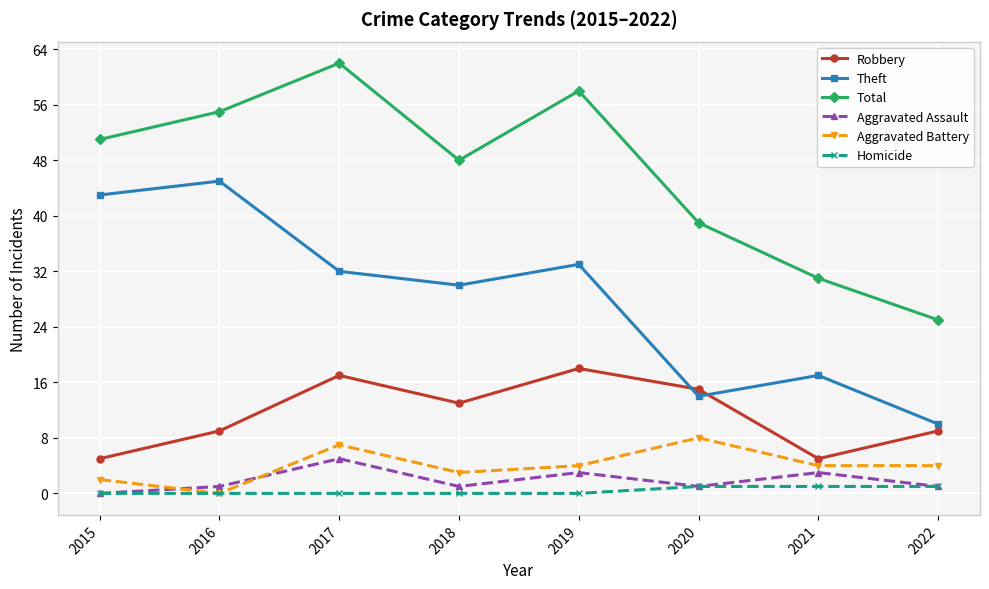

What is the highest value of the Aggravated Battery series?

8